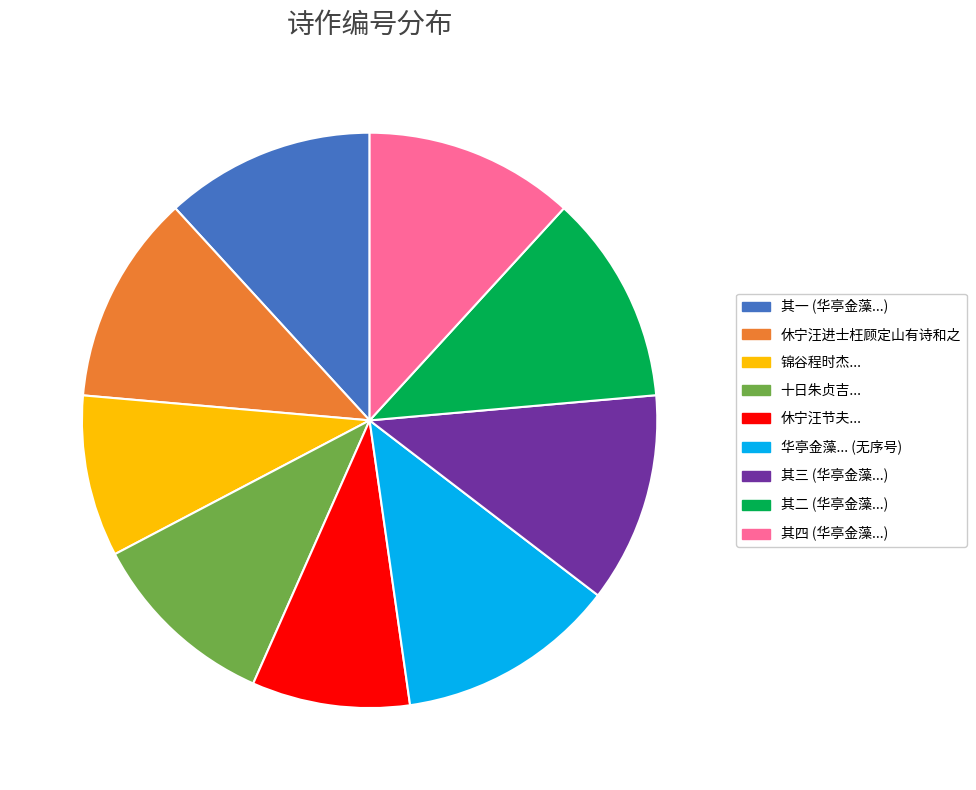

How many segments does this pie chart have?

9